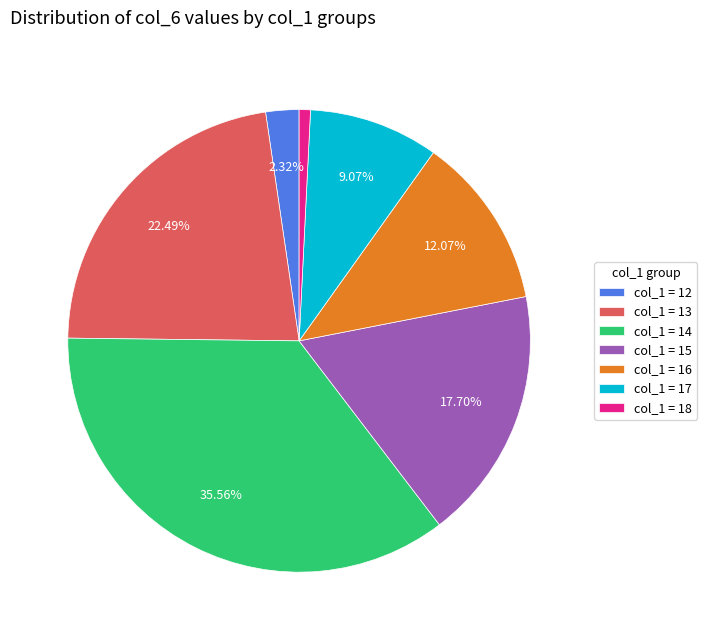

Which has a higher value, col_1 = 17 or col_1 = 15?

col_1 = 15